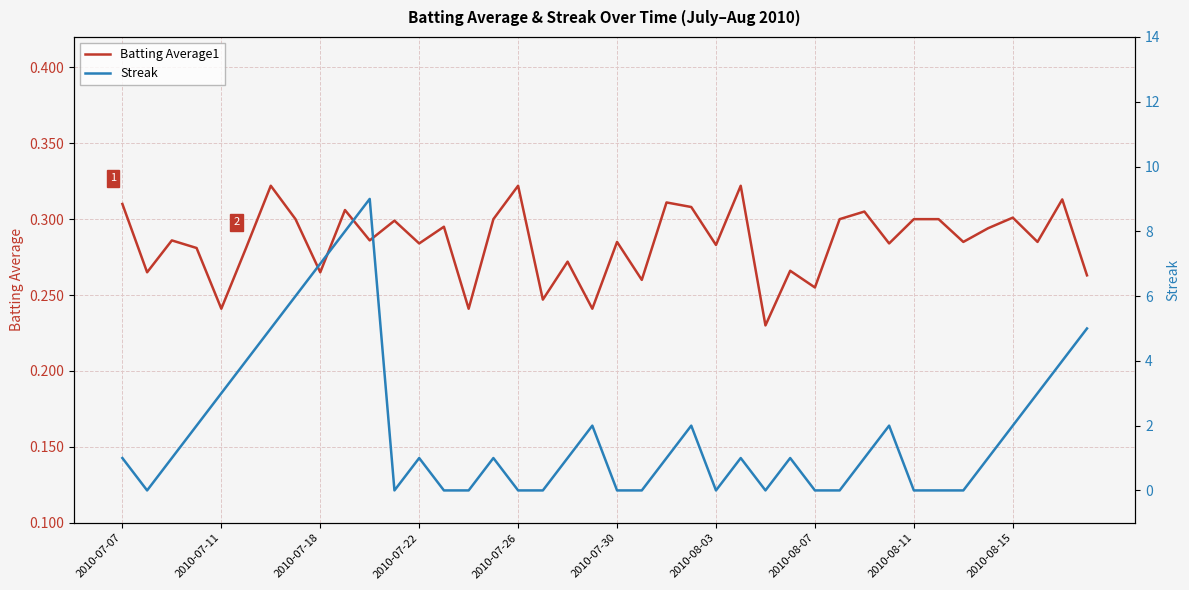

What are all the series names shown in the legend?

Batting Average1, Streak